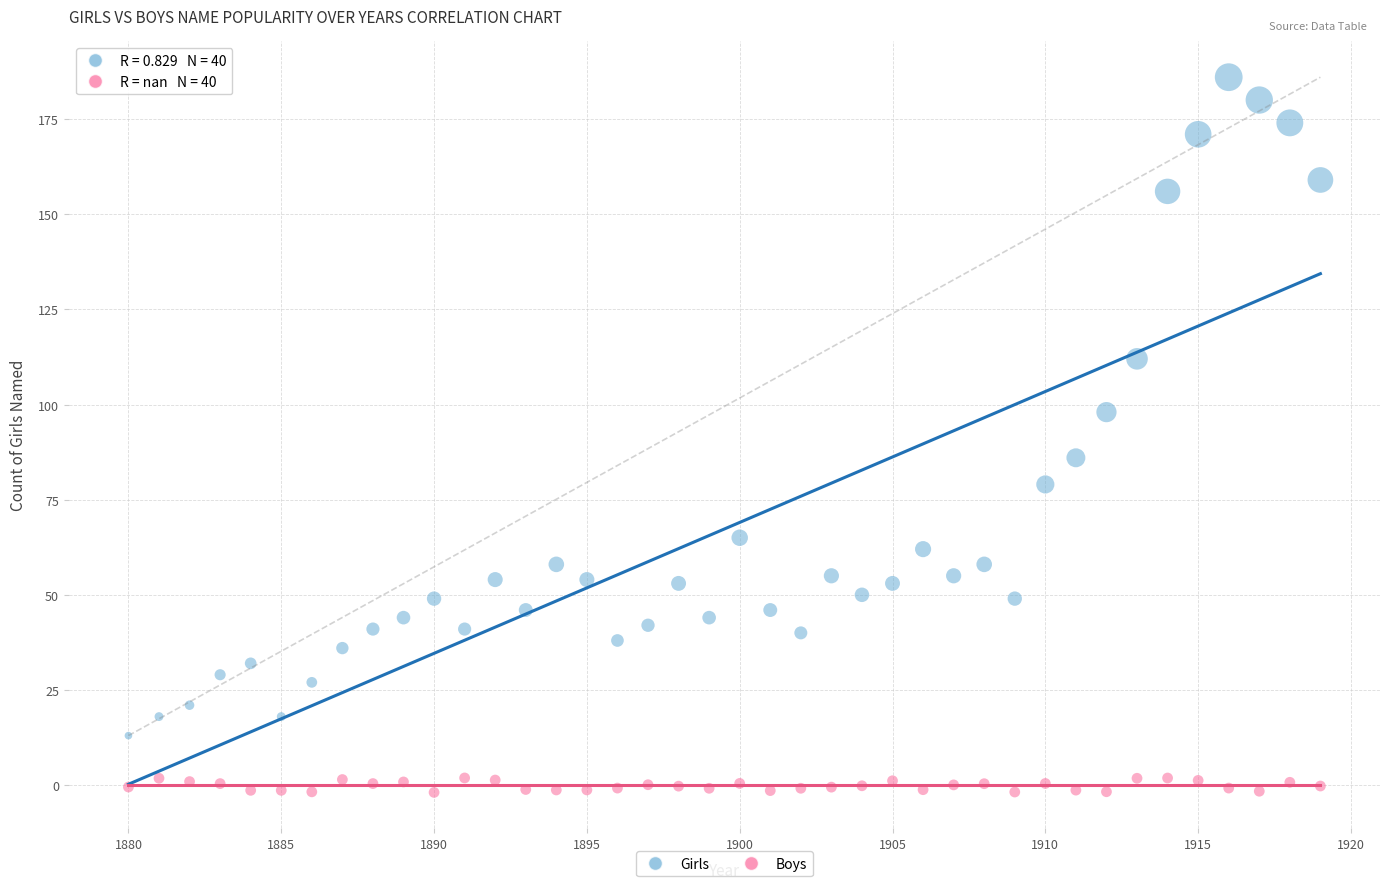

Which series reaches the minimum Y coordinate?

Boys